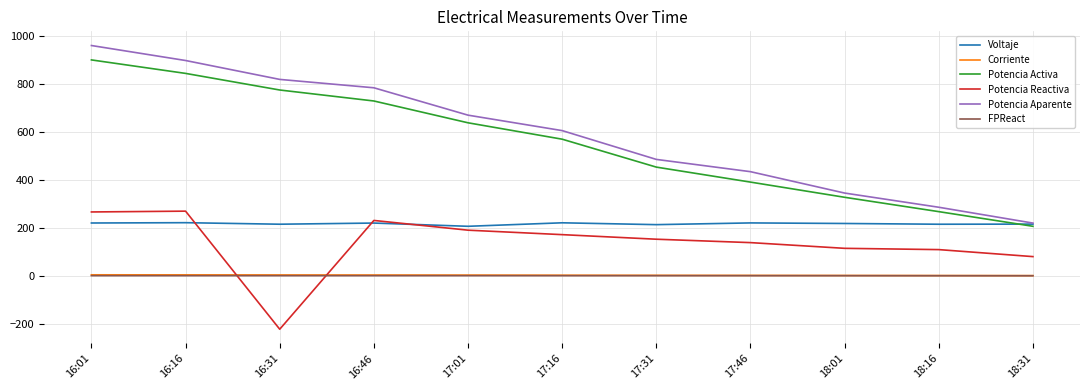

What is the difference between the Voltaje values at 17:46 and 17:31?

7.2